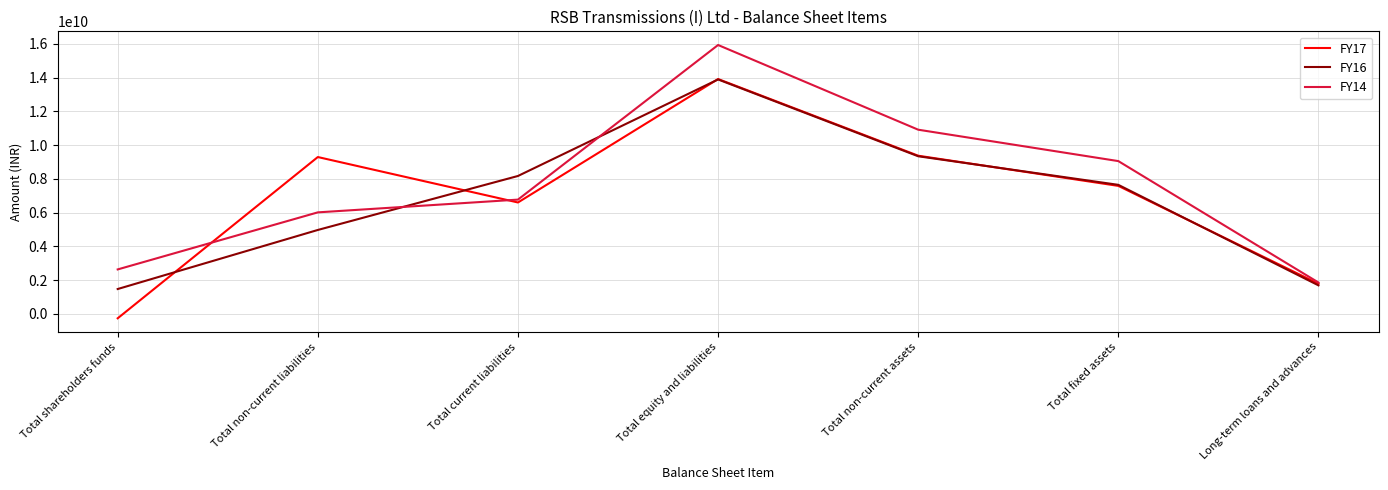

At which category is the sum across all series the highest?

Total equity and liabilities